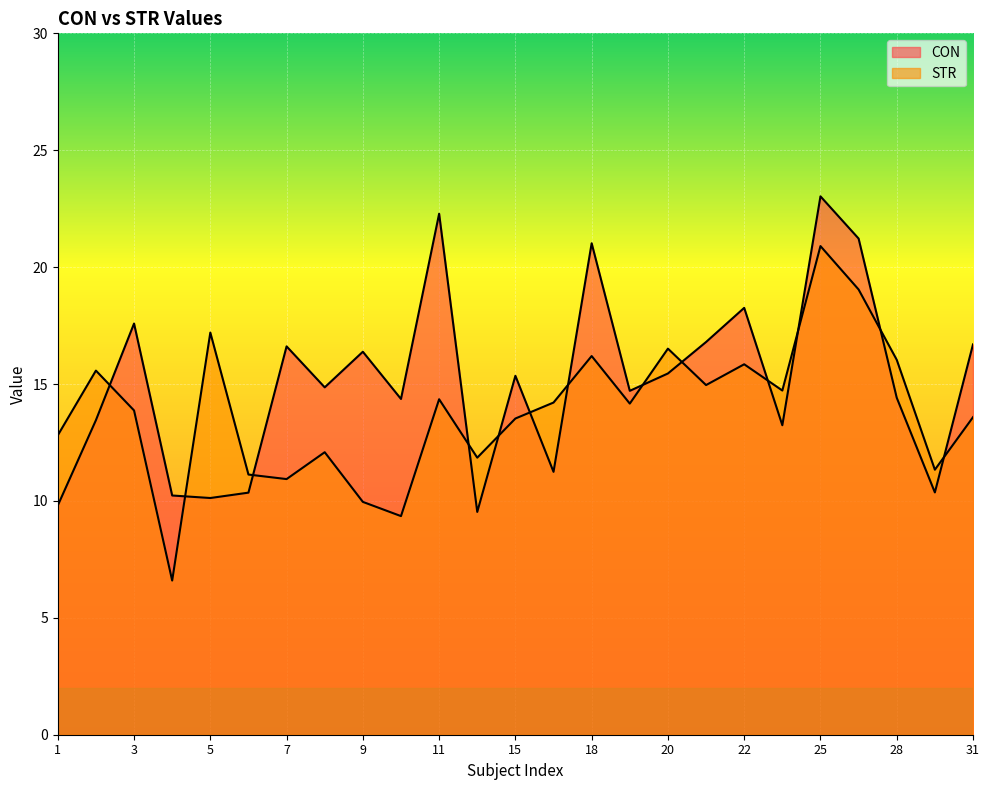

What are all the series names shown in the legend?

CON, STR